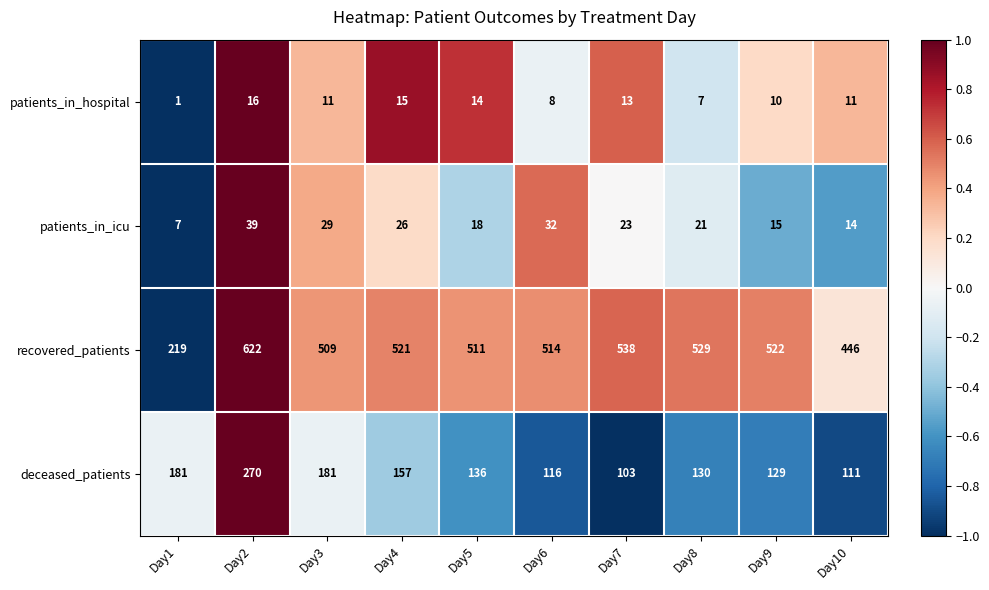

How many series are shown in this chart?

4